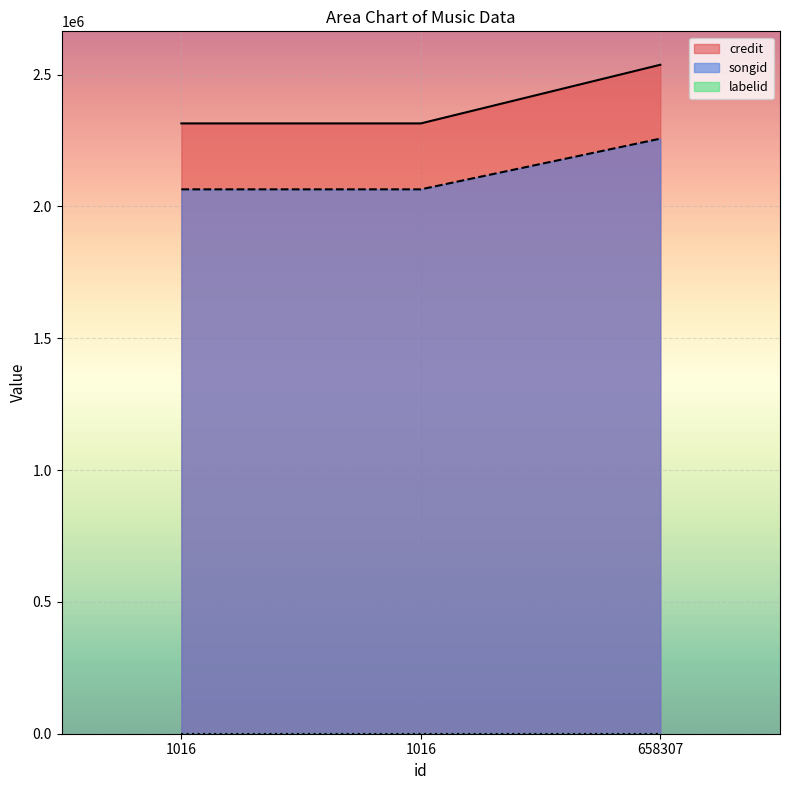

What is the total value across all series at 1016?

4379625